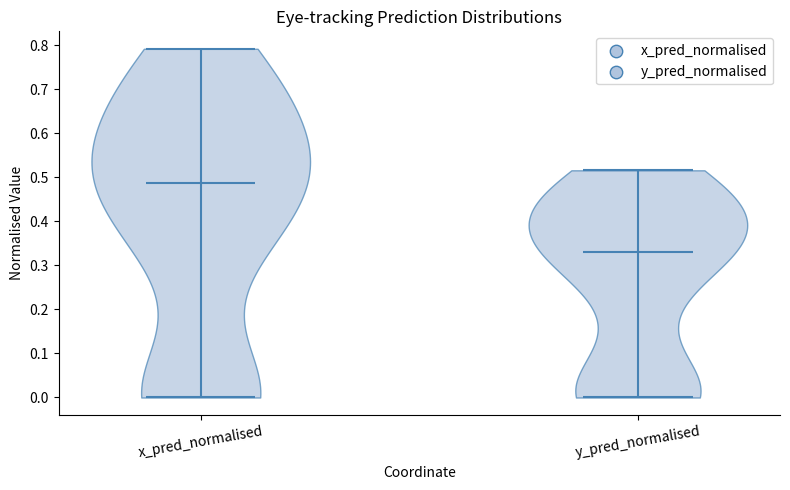

Which violin has the lowest median line?

y_pred_normalised